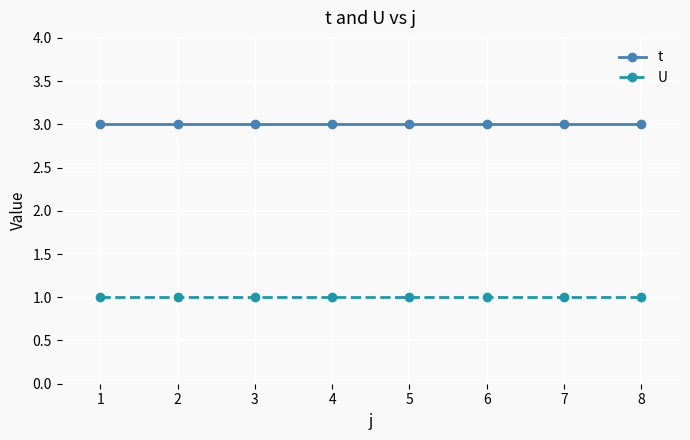

What is the total value across all series at 3?

4